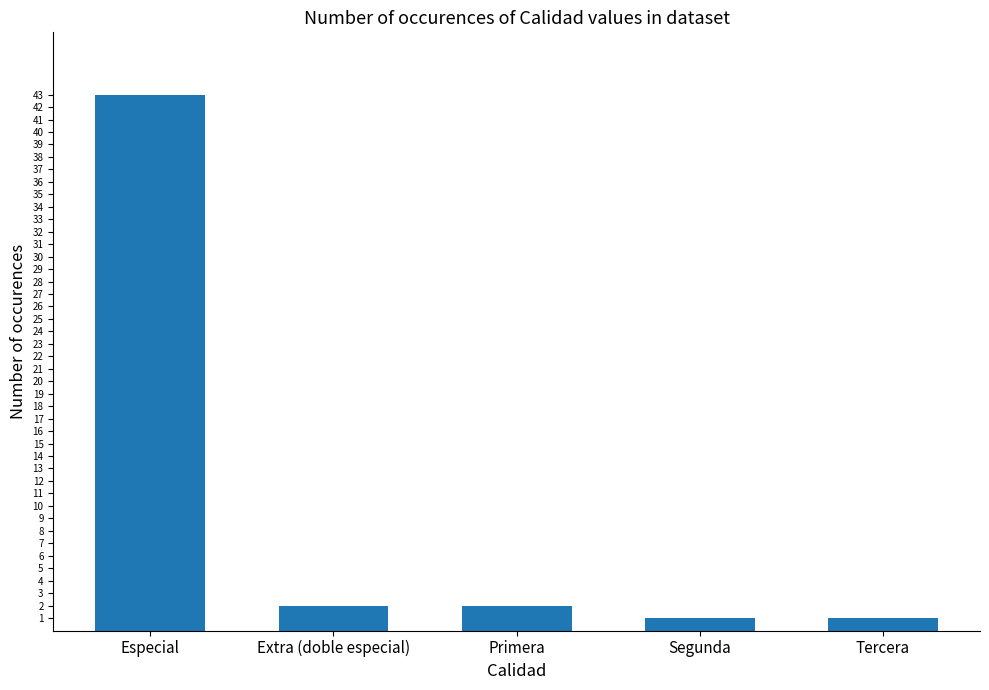

The value at Segunda is 1. True or false?

True